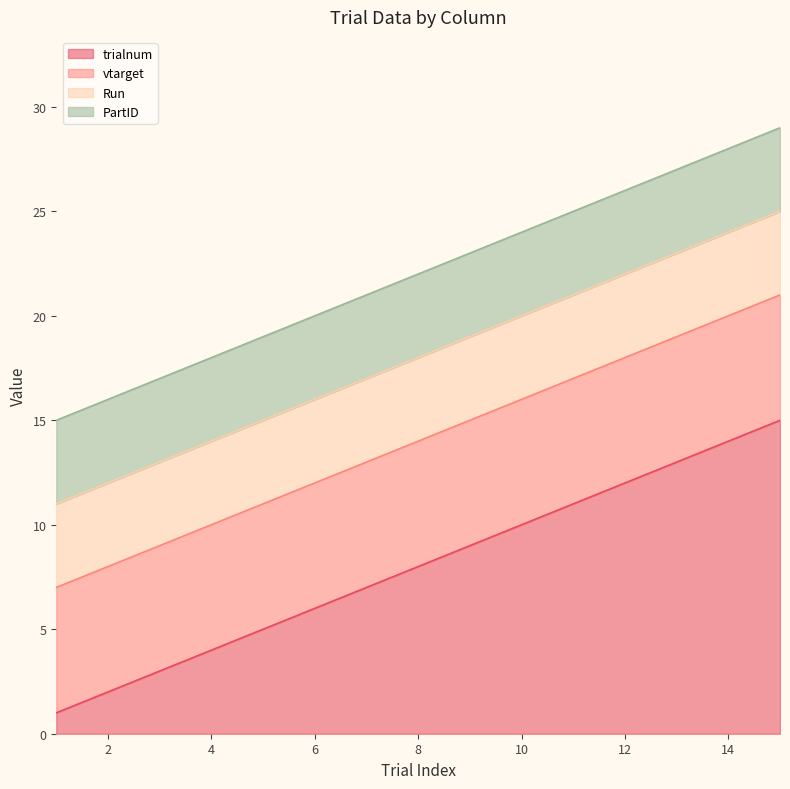

True or false: Run and trialnum cross at least once.

False